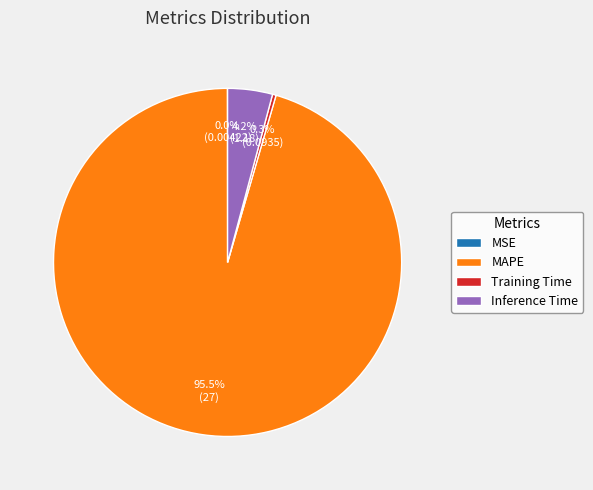

What portion of the pie excludes MAPE?

4.5%